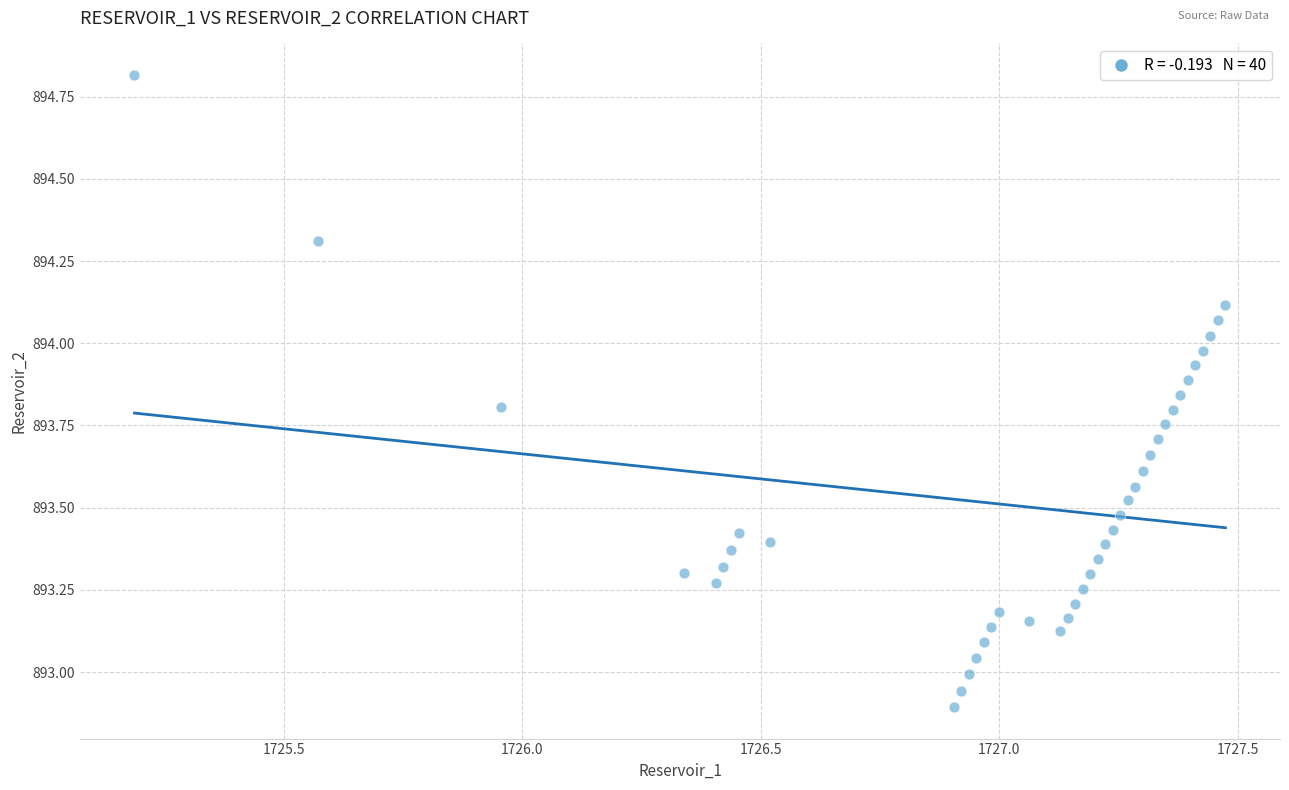

What is the range of X values (max minus min)?

2.3